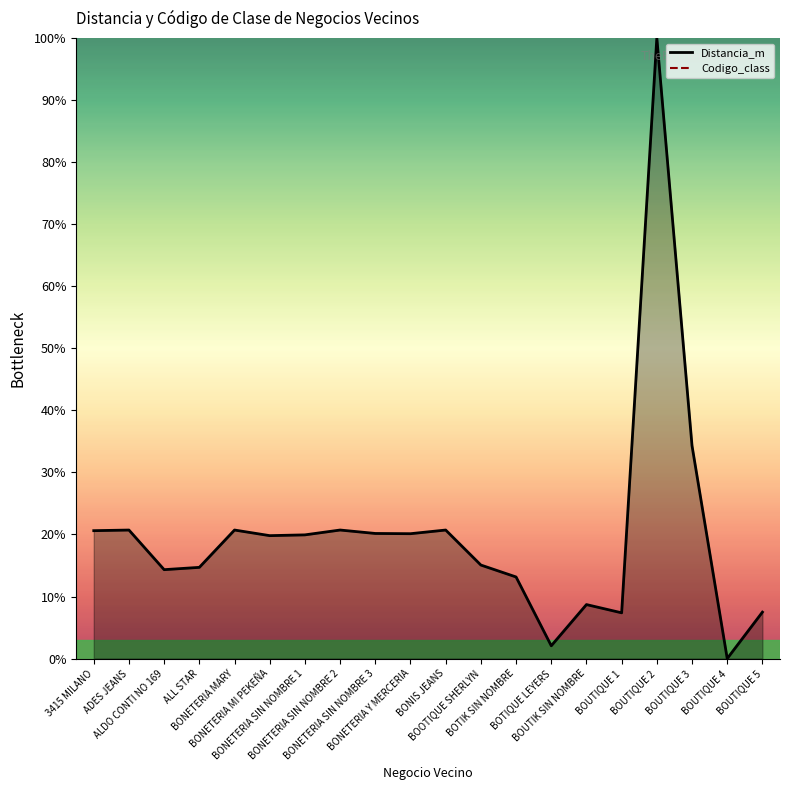

At which category does the data reach its first local valley?

ALDO CONTI NO 169